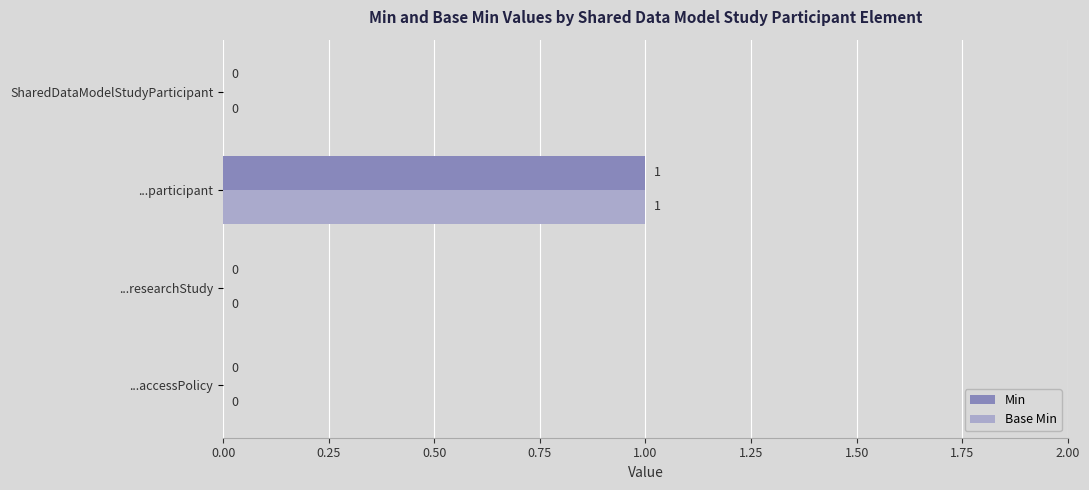

At which category is the sum across all series the highest?

...participant